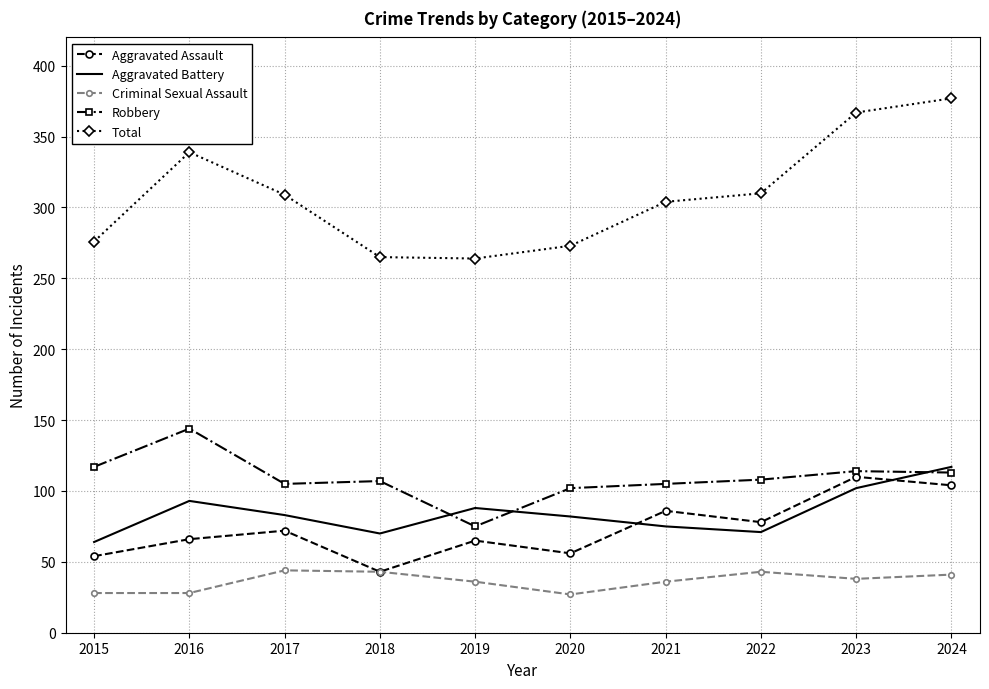

What is the spread (max minus min) of values at 2023?

329